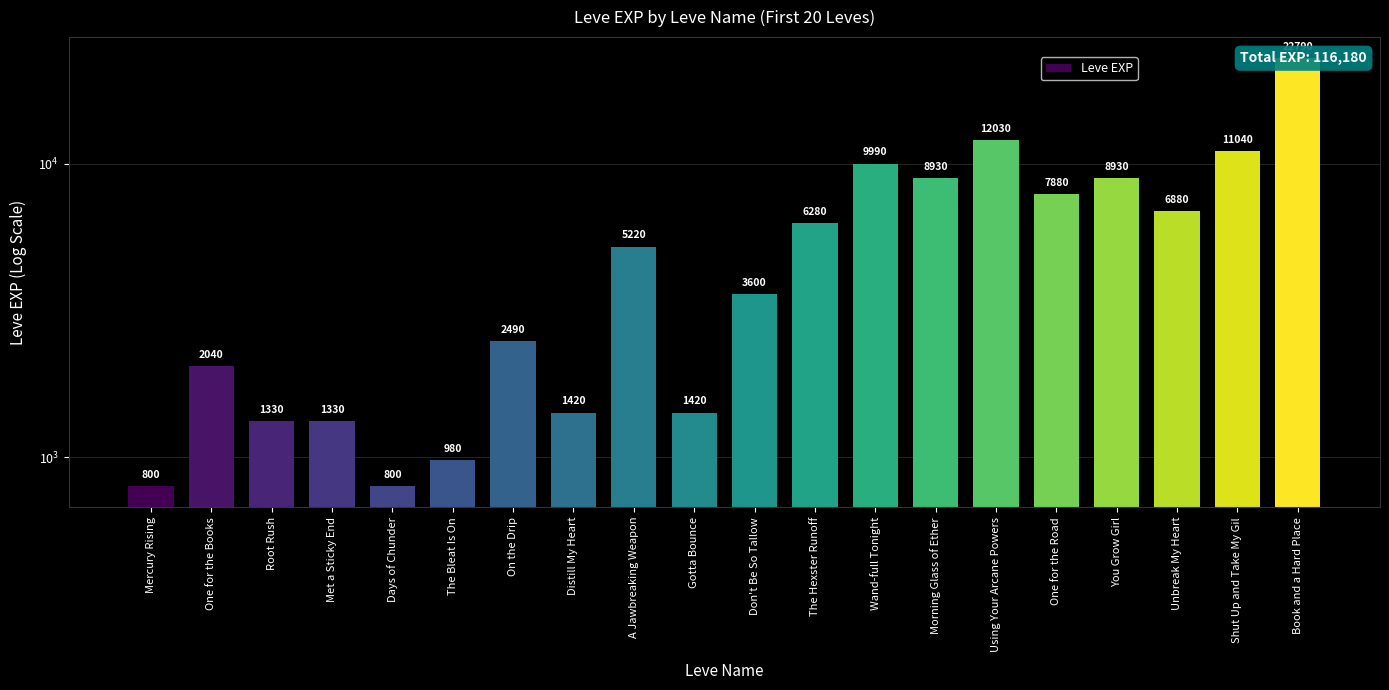

Rank the categories by value from highest to lowest.

Book and a Hard Place, Using Your Arcane Powers, Shut Up and Take My Gil, Wand-full Tonight, Morning Glass of Ether, You Grow Girl, One for the Road, Unbreak My Heart, The Hexster Runoff, A Jawbreaking Weapon, Don't Be So Tallow, On the Drip, One for the Books, Distill My Heart, Gotta Bounce, Root Rush, Met a Sticky End, The Bleat Is On, Mercury Rising, Days of Chunder